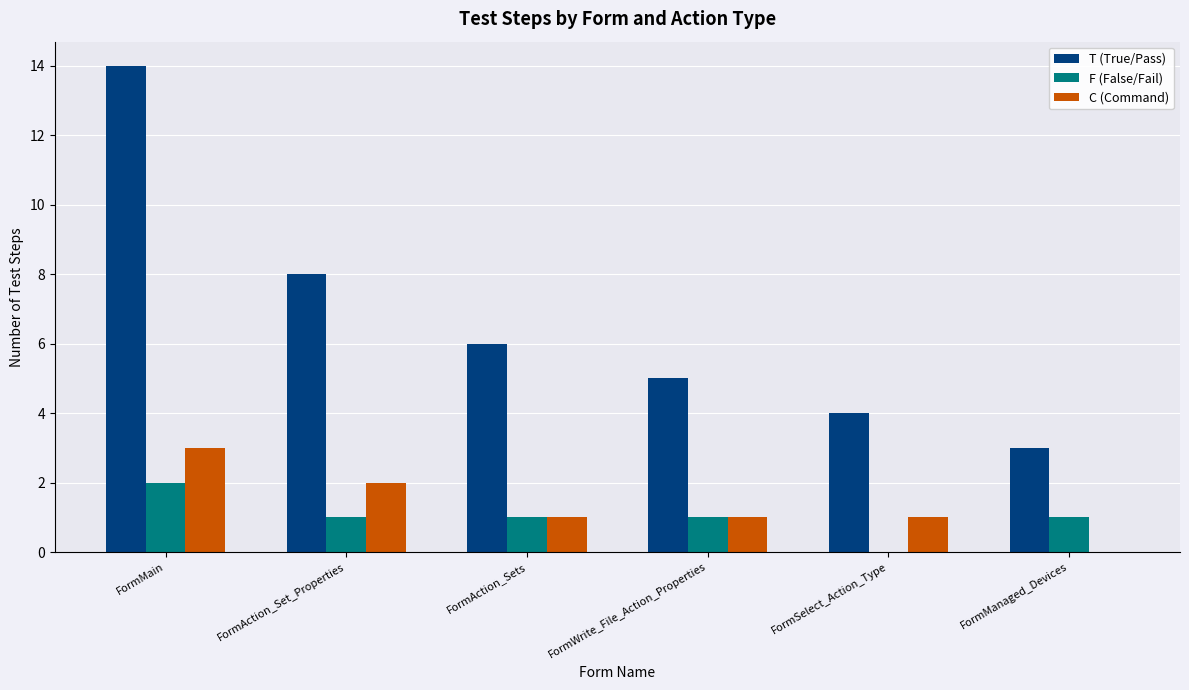

The value of F (False/Fail) at FormWrite_File_Action_Properties is 2. True or false?

False